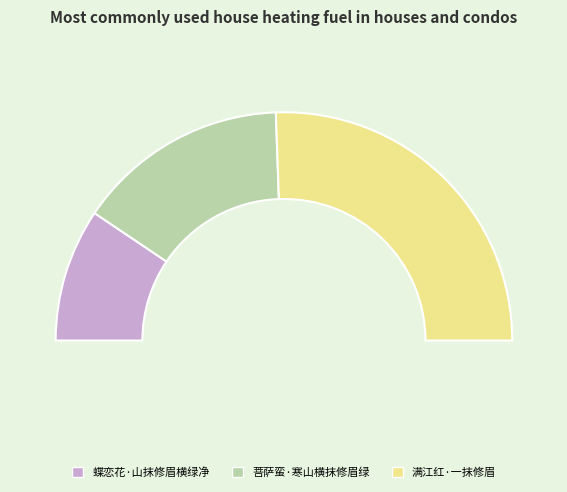

Which has a higher value, 菩萨蛮·寒山横抹修眉绿 or 满江红·一抹修眉?

满江红·一抹修眉